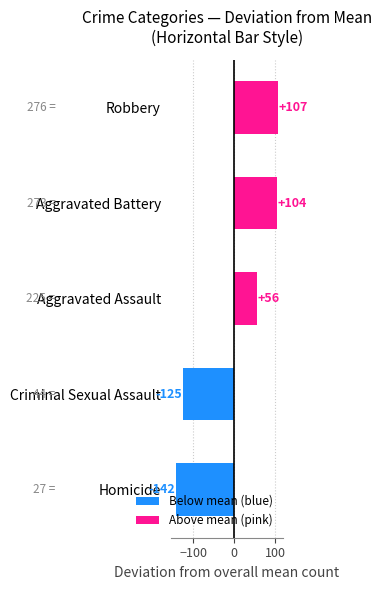

Is it true that the value at Robbery is 186.8?

False